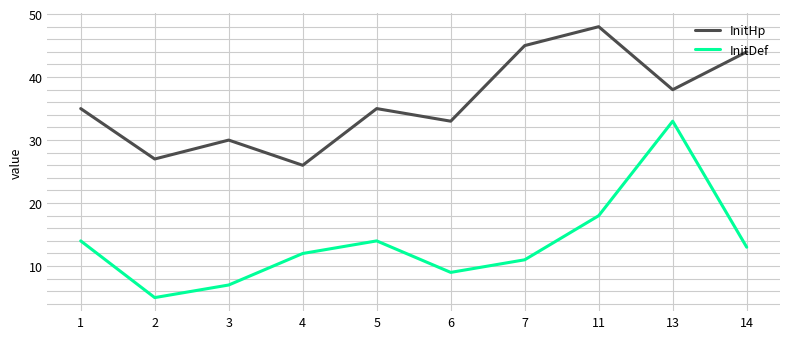

Rank the series by their average value, from highest to lowest.

InitHp, InitDef